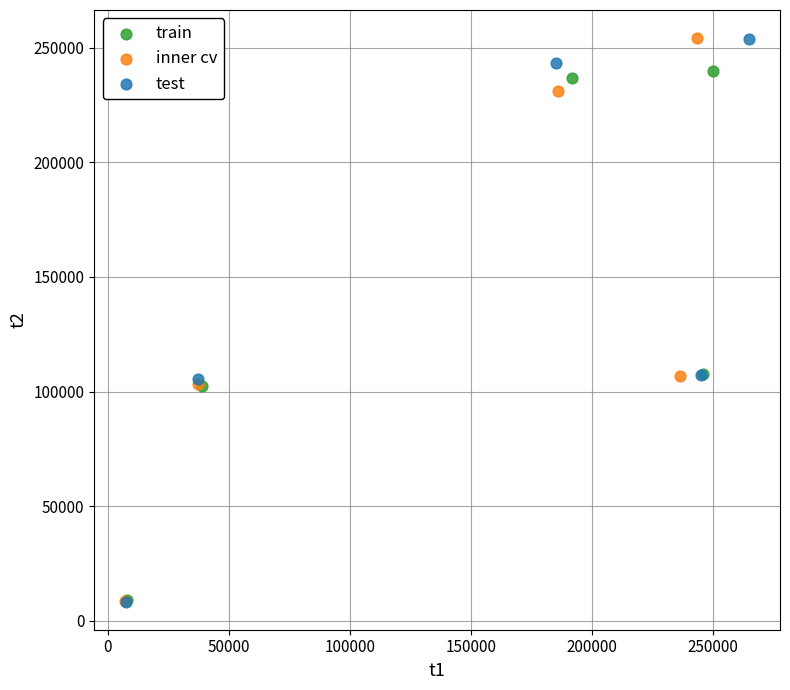

Which series has the widest spread of Y values?

inner cv